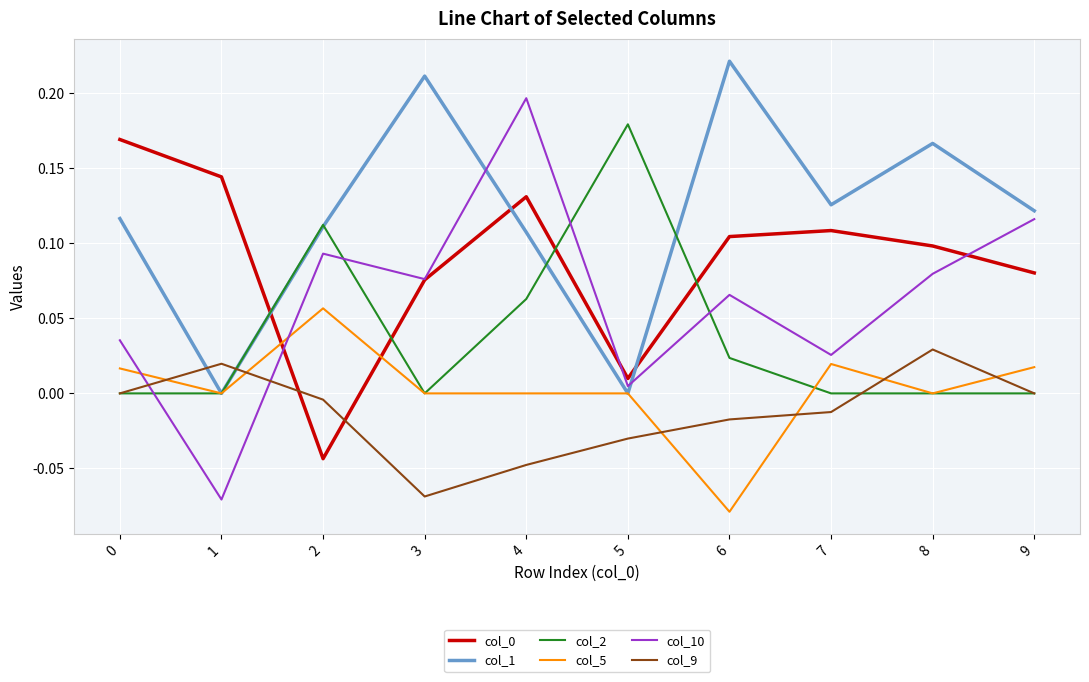

True or false: col_1 and col_0 cross at least once.

True